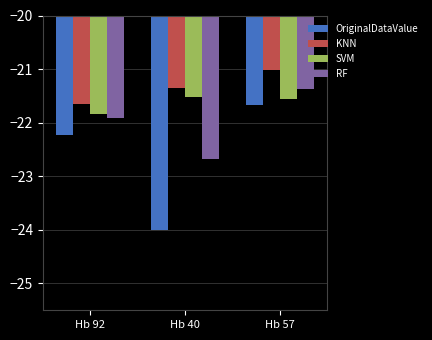

Rank the categories by SVM value from highest to lowest.

Hb 40, Hb 57, Hb 92